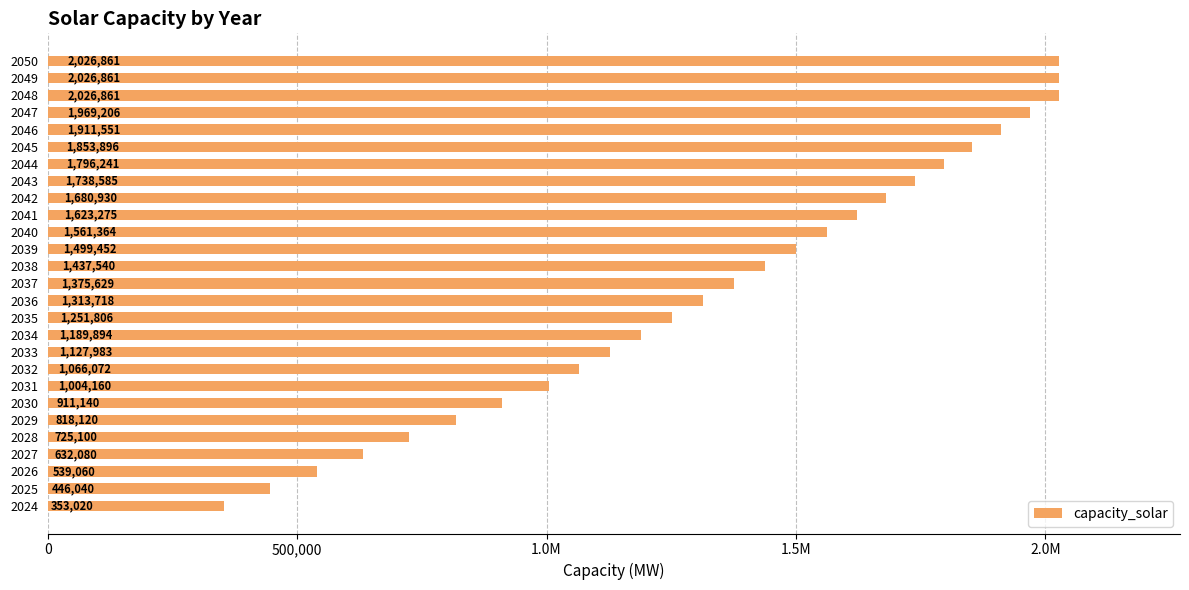

What is the difference between the maximum and minimum values?

1673841.4